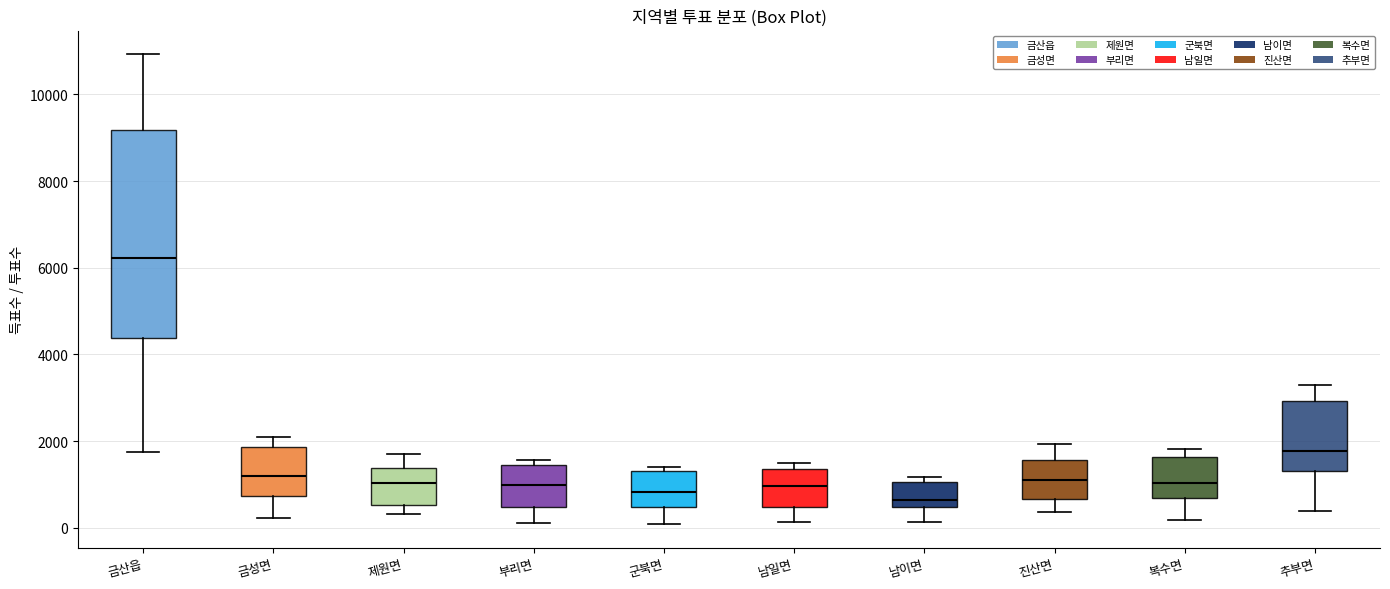

Which box has the highest median line?

금산읍